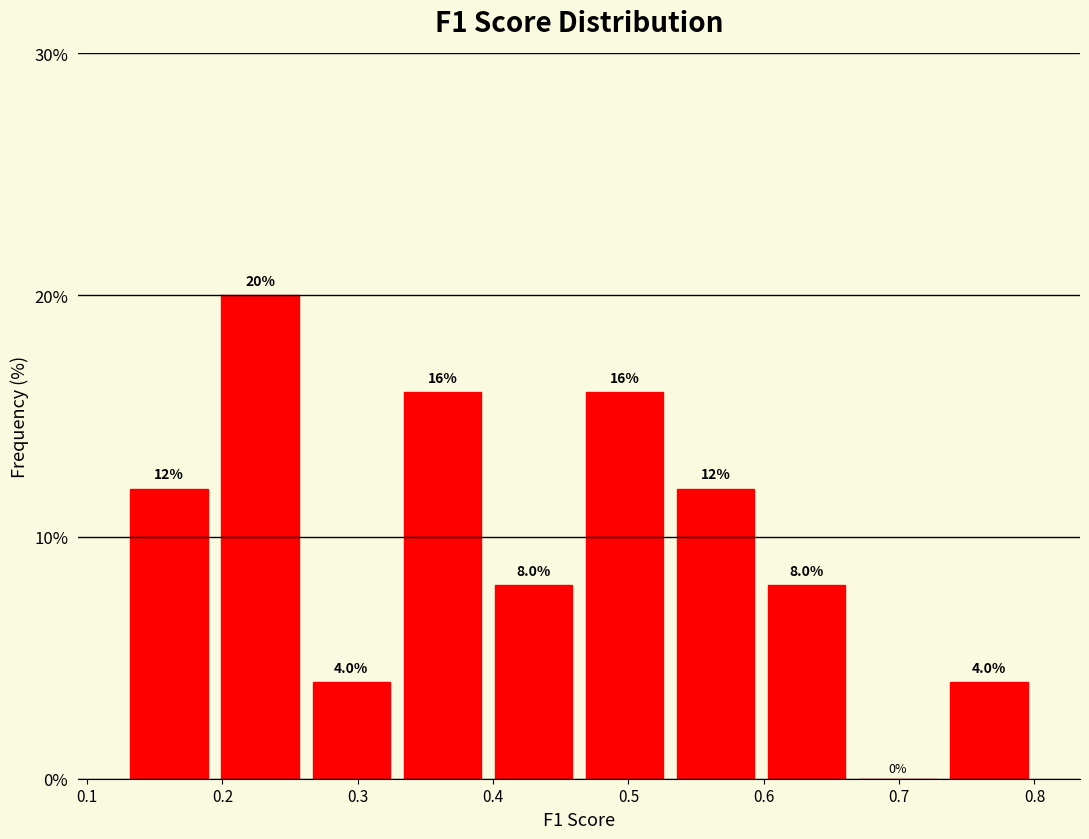

Reading left to right, transcribe this chart: for each bar, give the range it covers on the x-axis and its height. The bar edges are not printed on the chart, so give them approximately, as read against the axis.

0.13 to 0.19: 12.0
0.19 to 0.26: 20.0
0.26 to 0.33: 4.0
0.33 to 0.40: 16.0
0.40 to 0.46: 8.0
0.46 to 0.53: 16.0
0.53 to 0.60: 12.0
0.60 to 0.67: 8.0
0.67 to 0.73: 0.0
0.73 to 0.80: 4.0